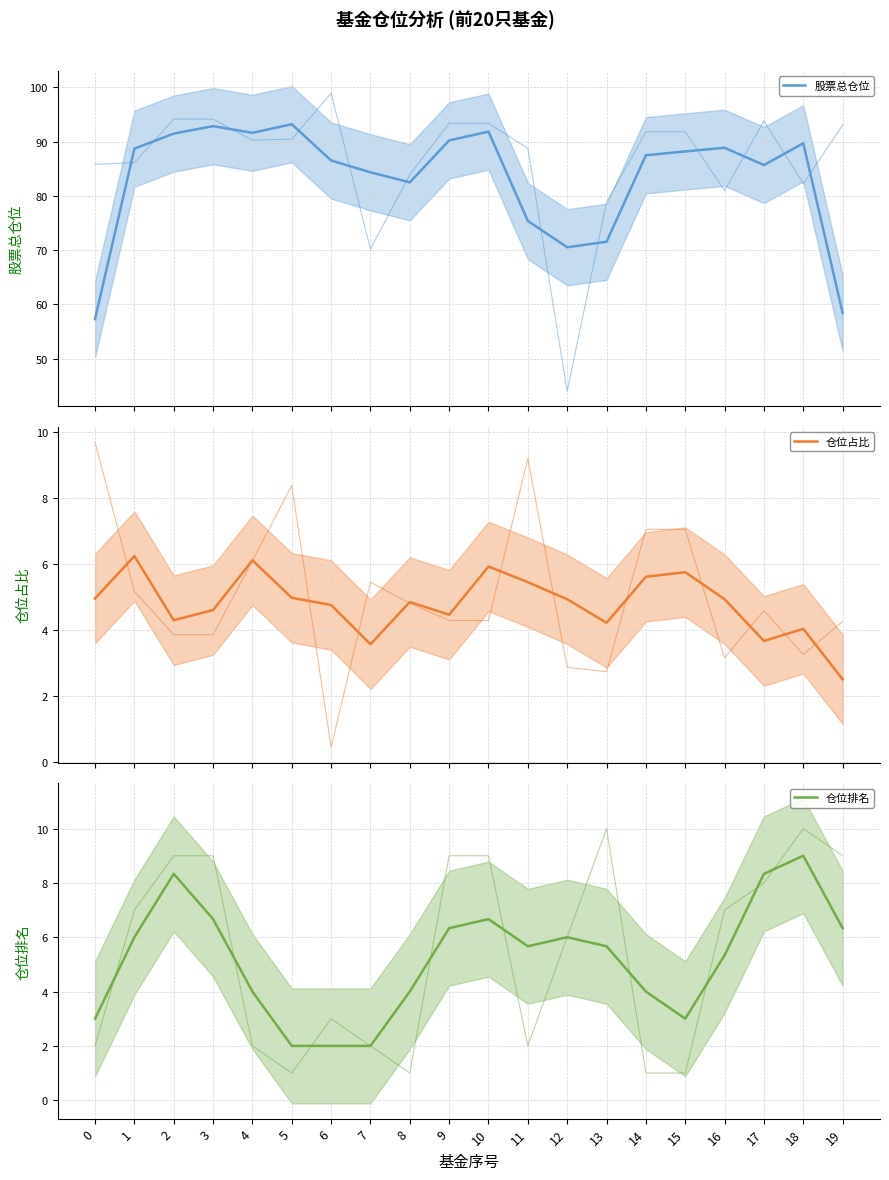

What is the highest value of the 仓位占比 series?

6.2